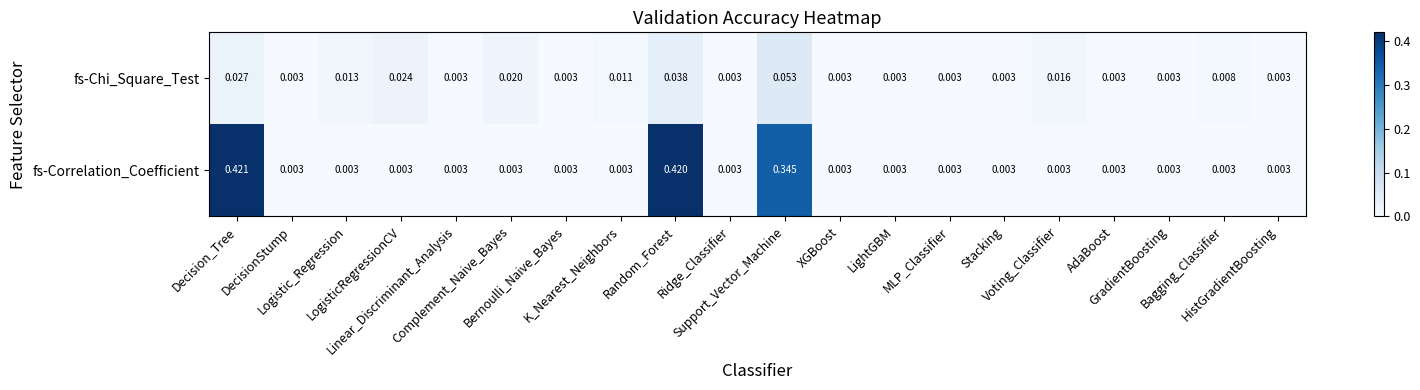

Rank the series by their average value, from lowest to highest.

fs-Chi_Square_Test, fs-Correlation_Coefficient